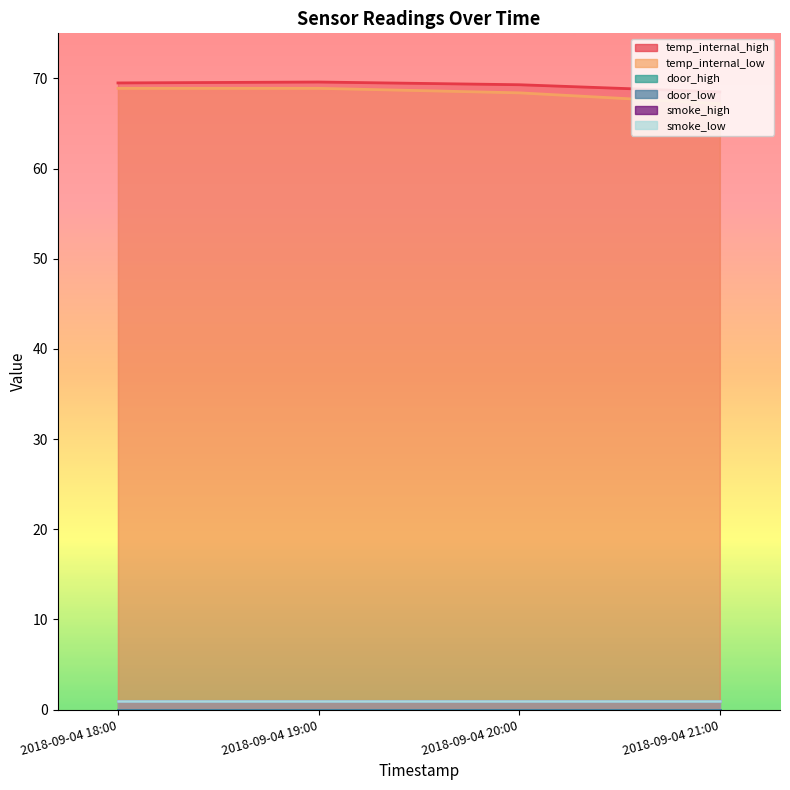

At how many categories does at least one series exceed 26?

4